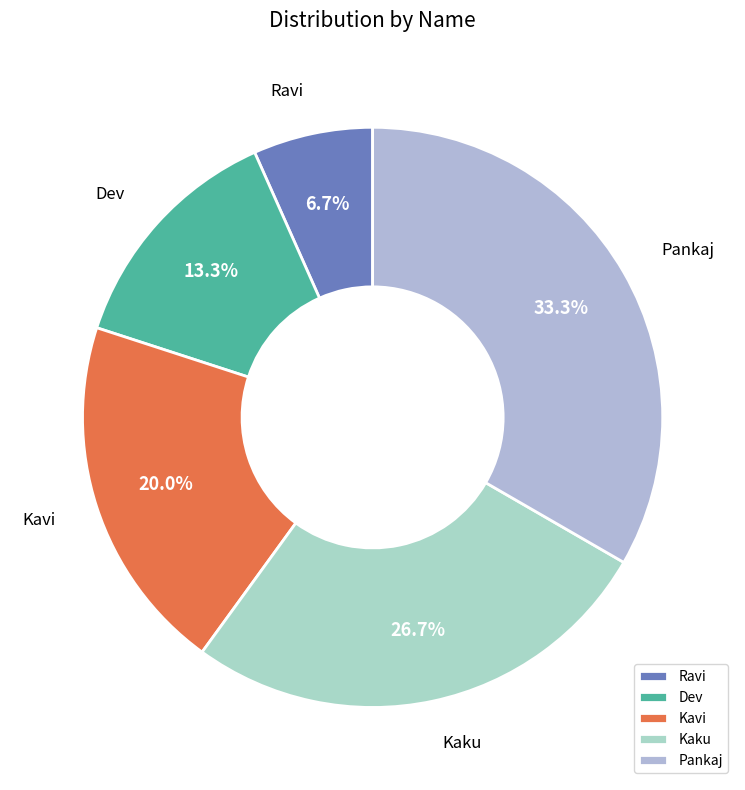

Count the number of slices in the pie.

5